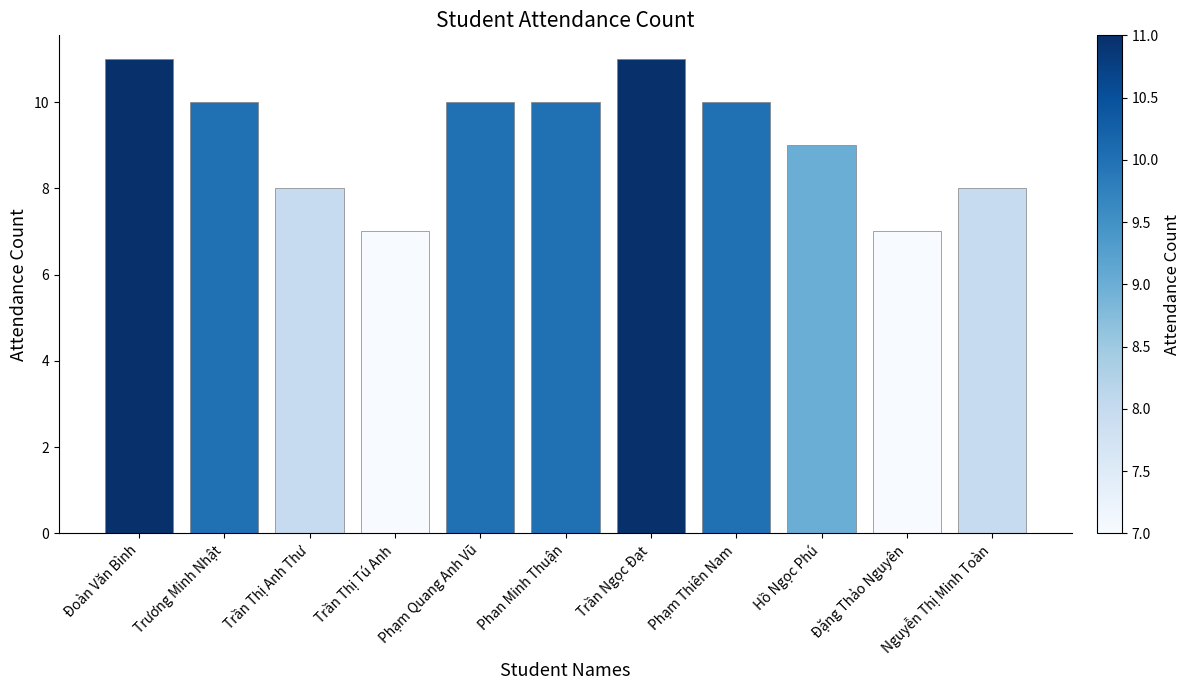

How many bars are there in total?

11